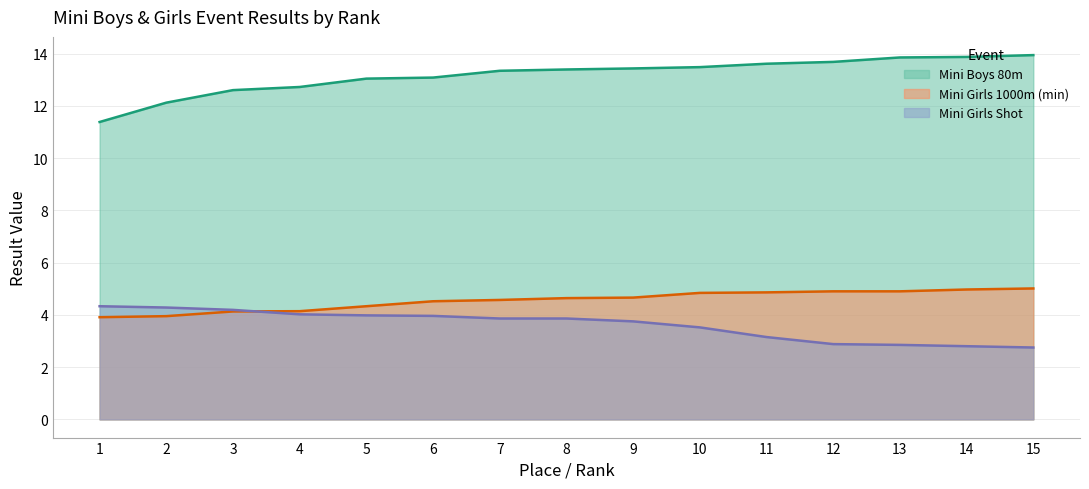

True or false: Mini Girls 1000m (min) and Mini Boys 80m intersect in this chart.

False